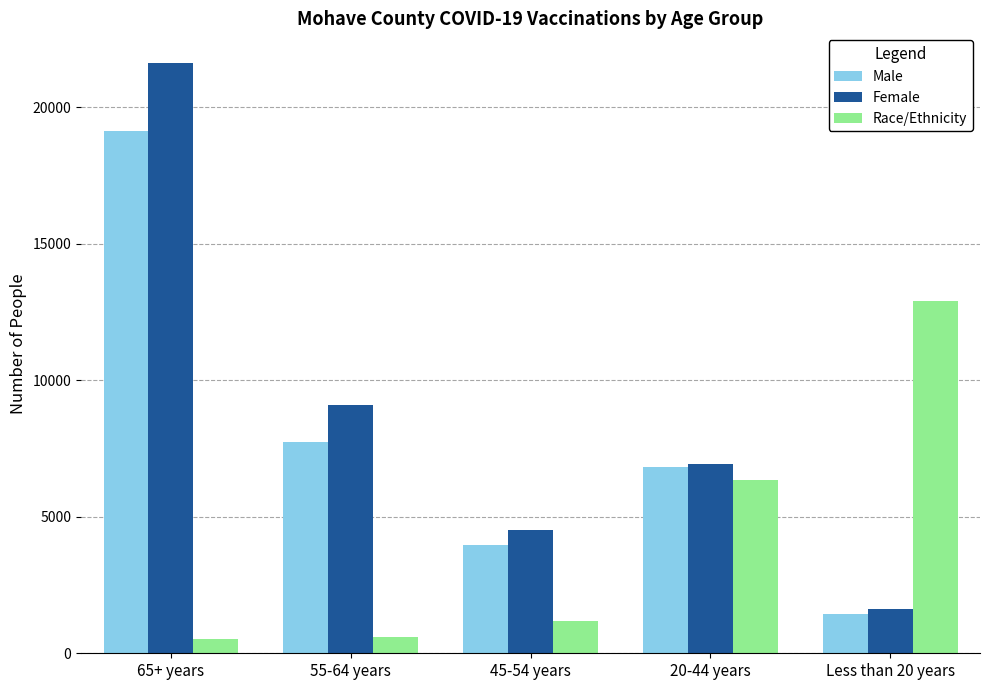

What is the spread (max minus min) of values at 45-54 years?

3321